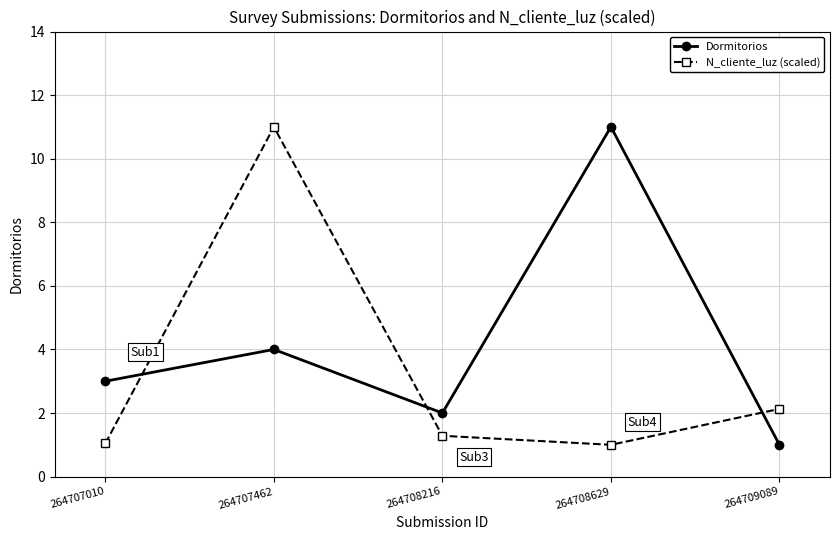

Where do N_cliente_luz (scaled) and Dormitorios first cross each other?

264707010 and 264707462